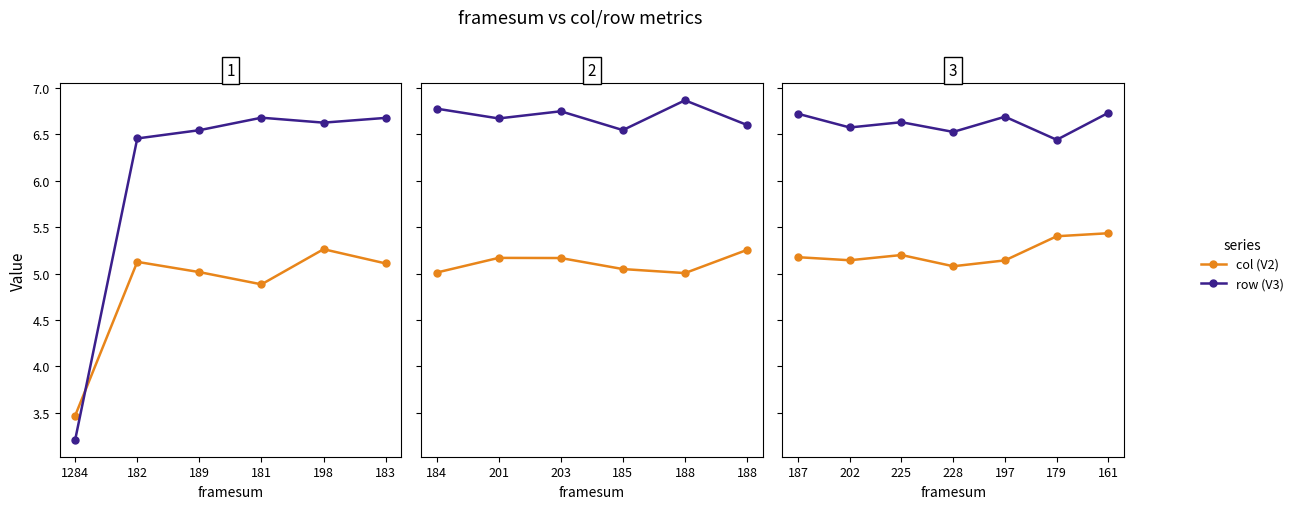

How many lines are shown in the chart?

2